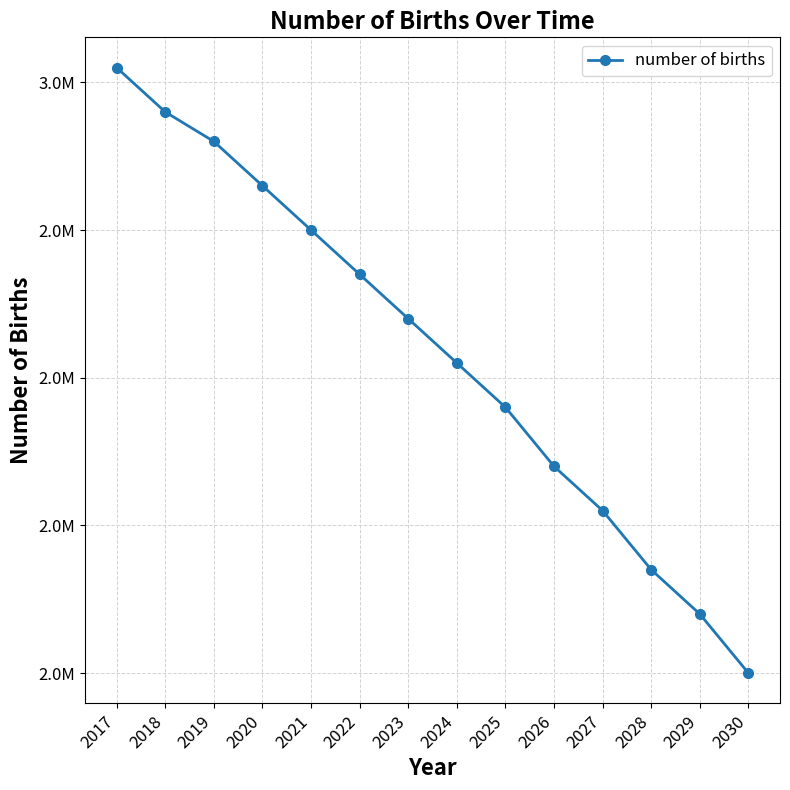

Is this an area chart (filled region under the line)?

No